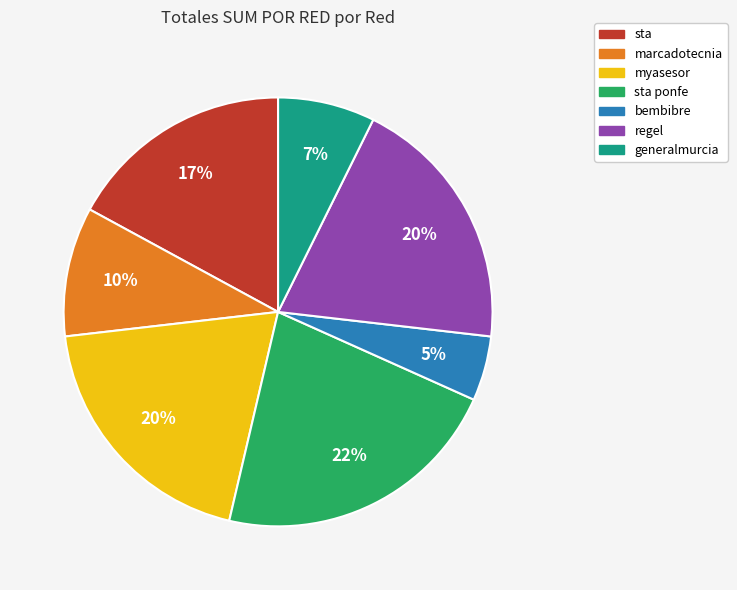

Does any single category account for the majority?

No